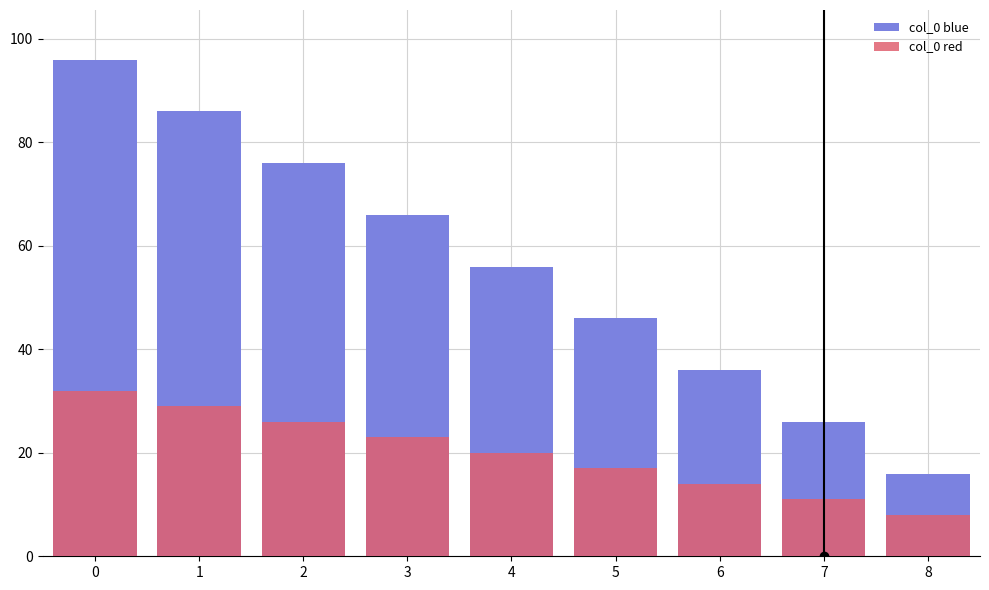

What are all the series names shown in the legend?

col_0 blue, col_0 red